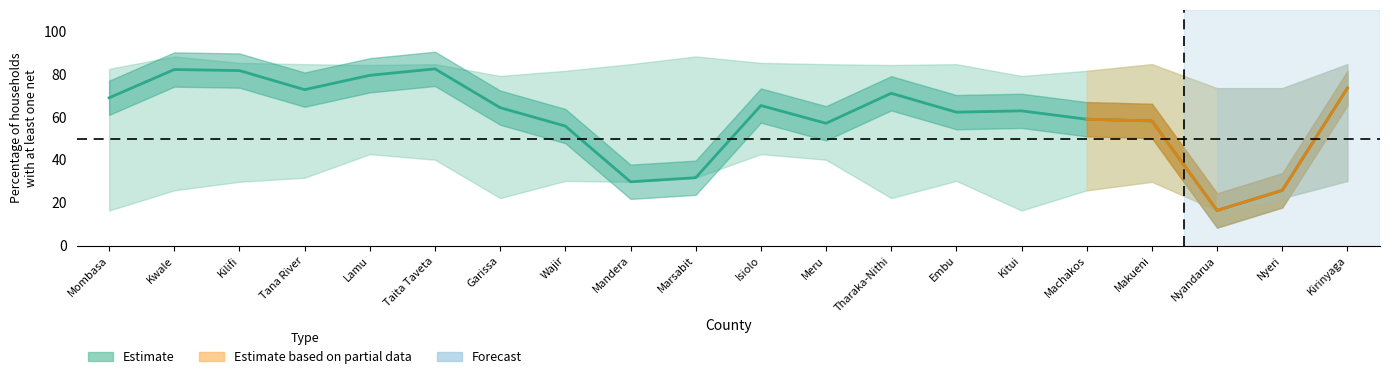

What is the difference between the second highest and minimum values?

65.8